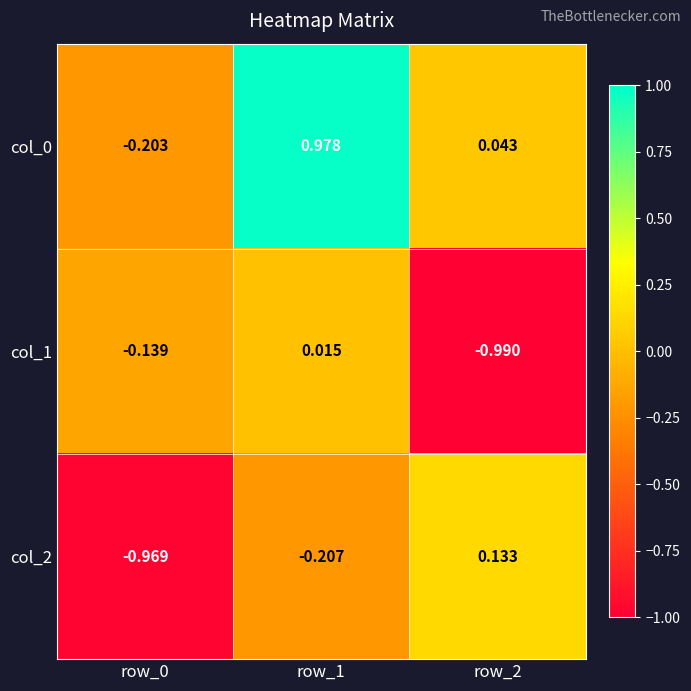

Is the value of col_0 at row_2 greater than the value of col_1 at row_1?

Yes